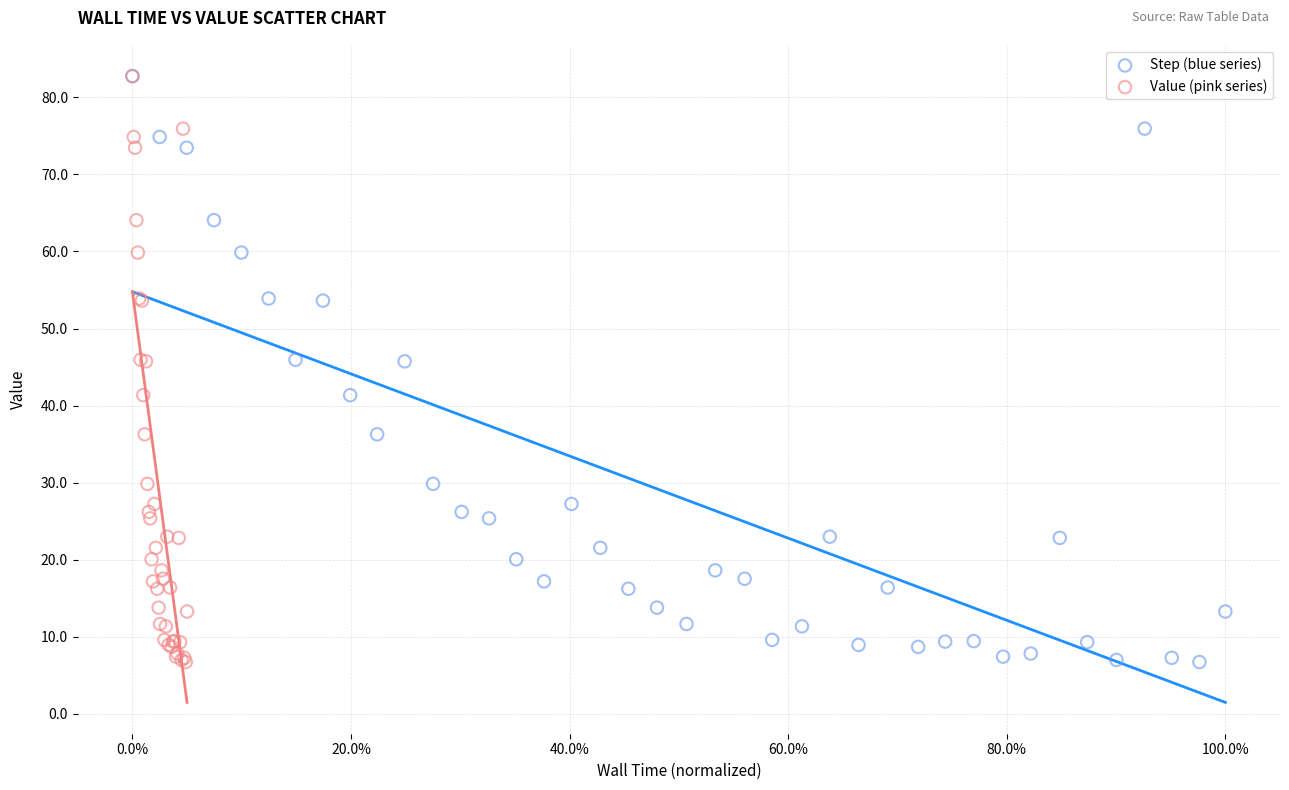

What are all the series names shown in the legend?

Step (blue series), Value (pink series)